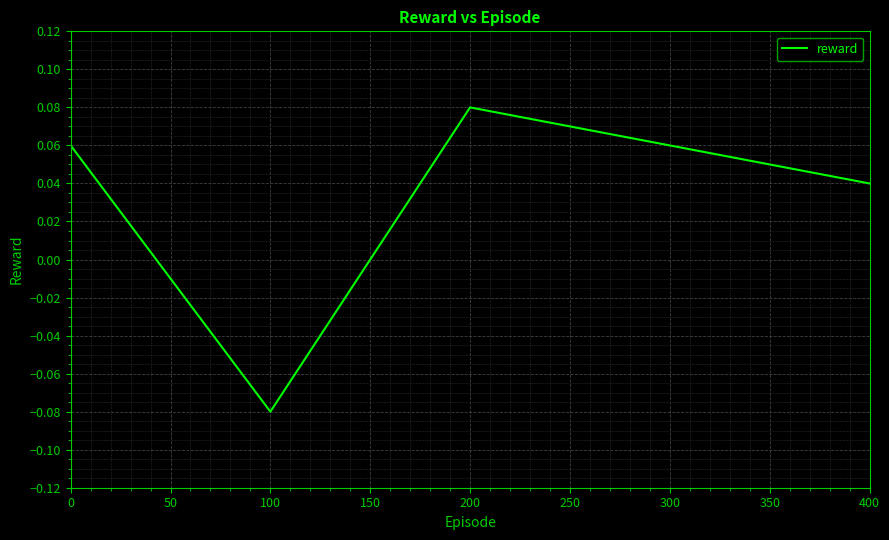

Which label corresponds to the smallest value in the chart?

100